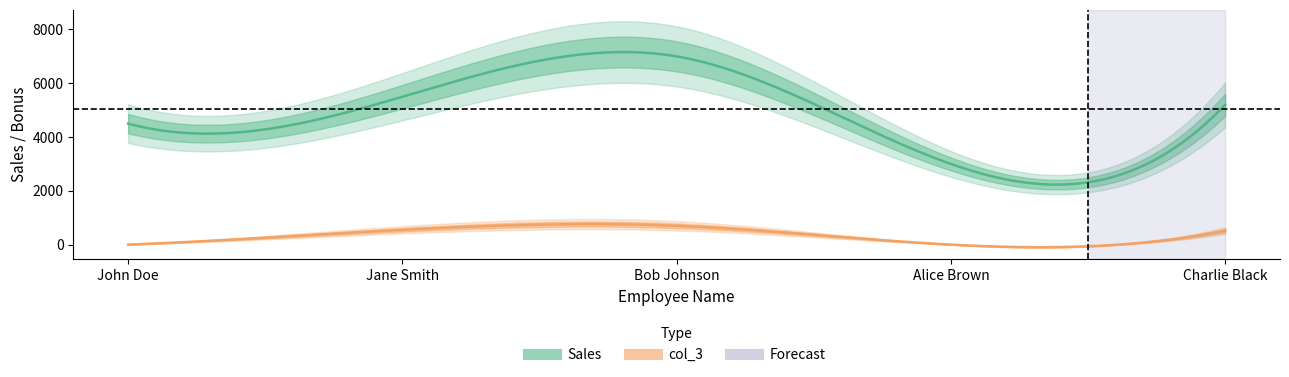

Between John Doe and Jane Smith, which series saw the biggest shift?

Sales